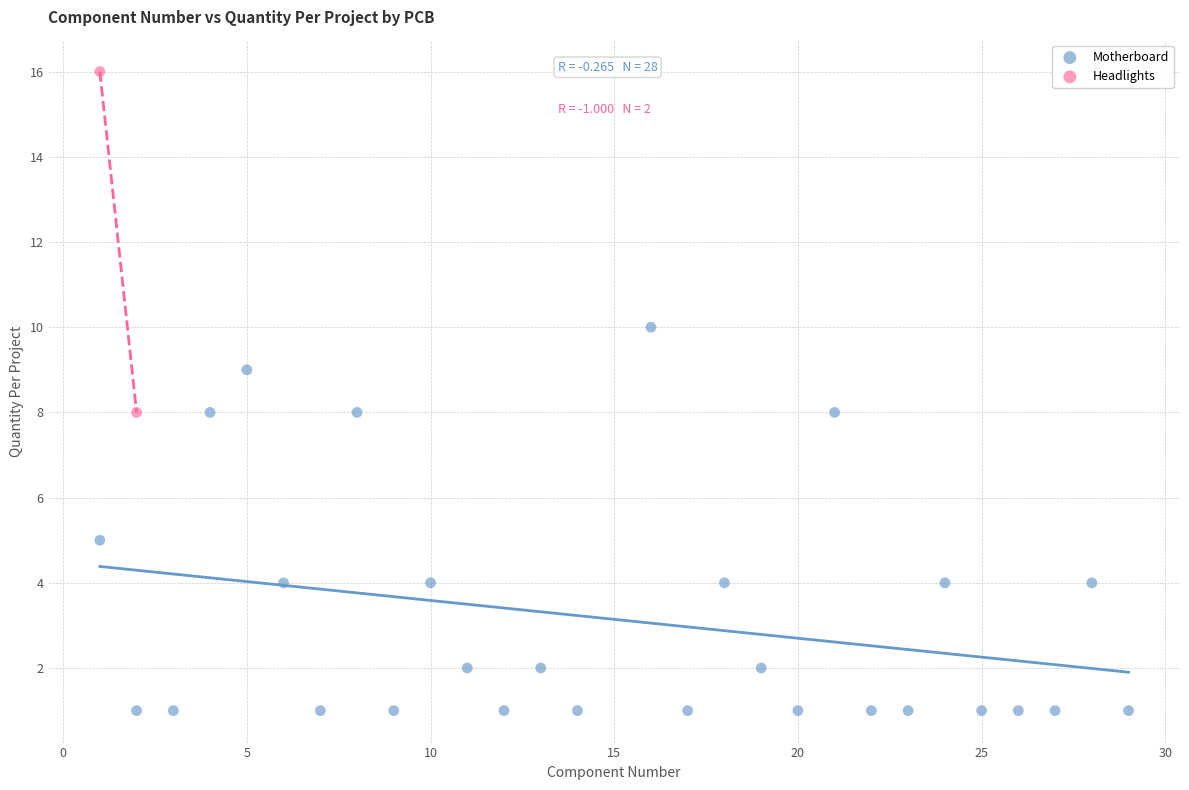

What are all the series names shown in the legend?

Motherboard, Headlights